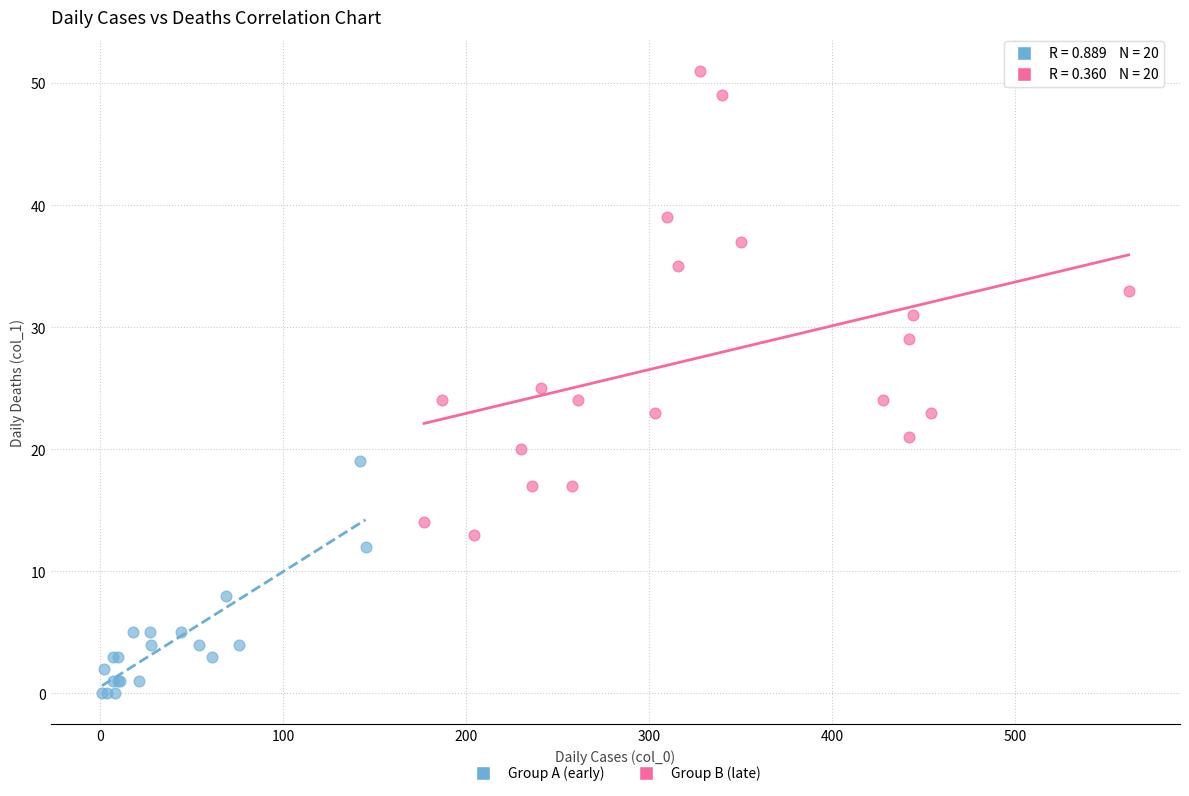

Which series contains the lowest Y value?

Group A (early)